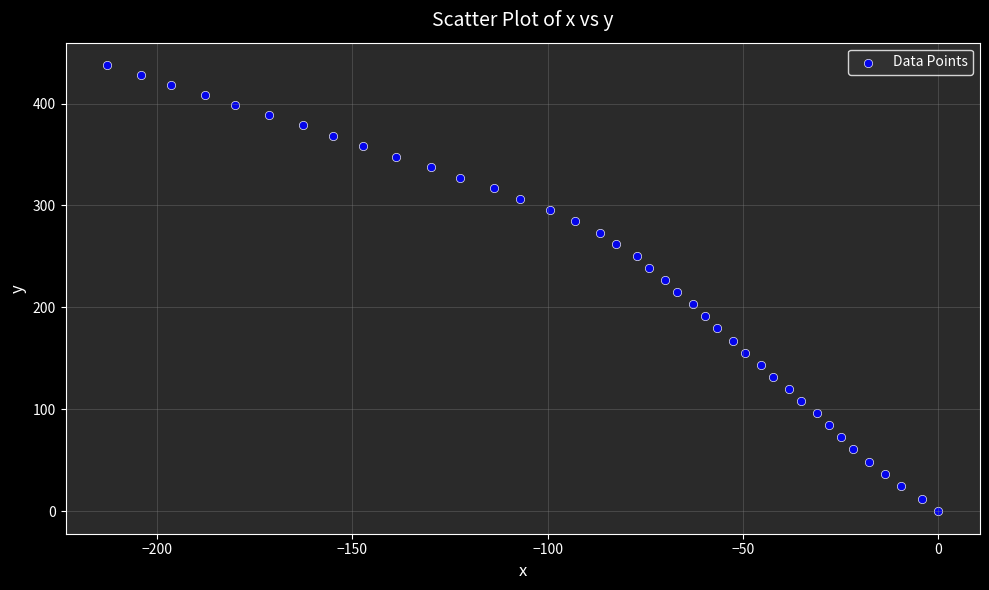

What is the range of Y values (max minus min)?

437.8